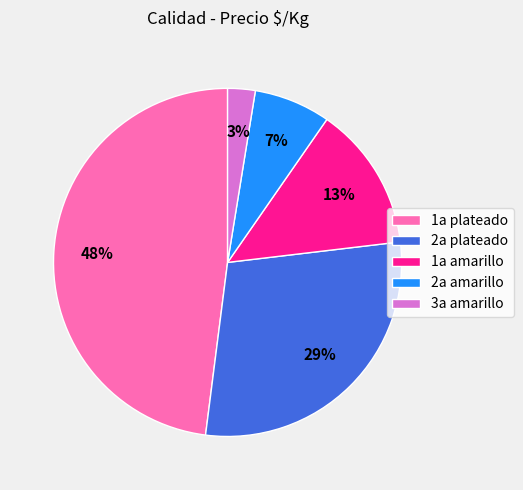

What percentage is the 2a amarillo slice, to the nearest percent?

7%